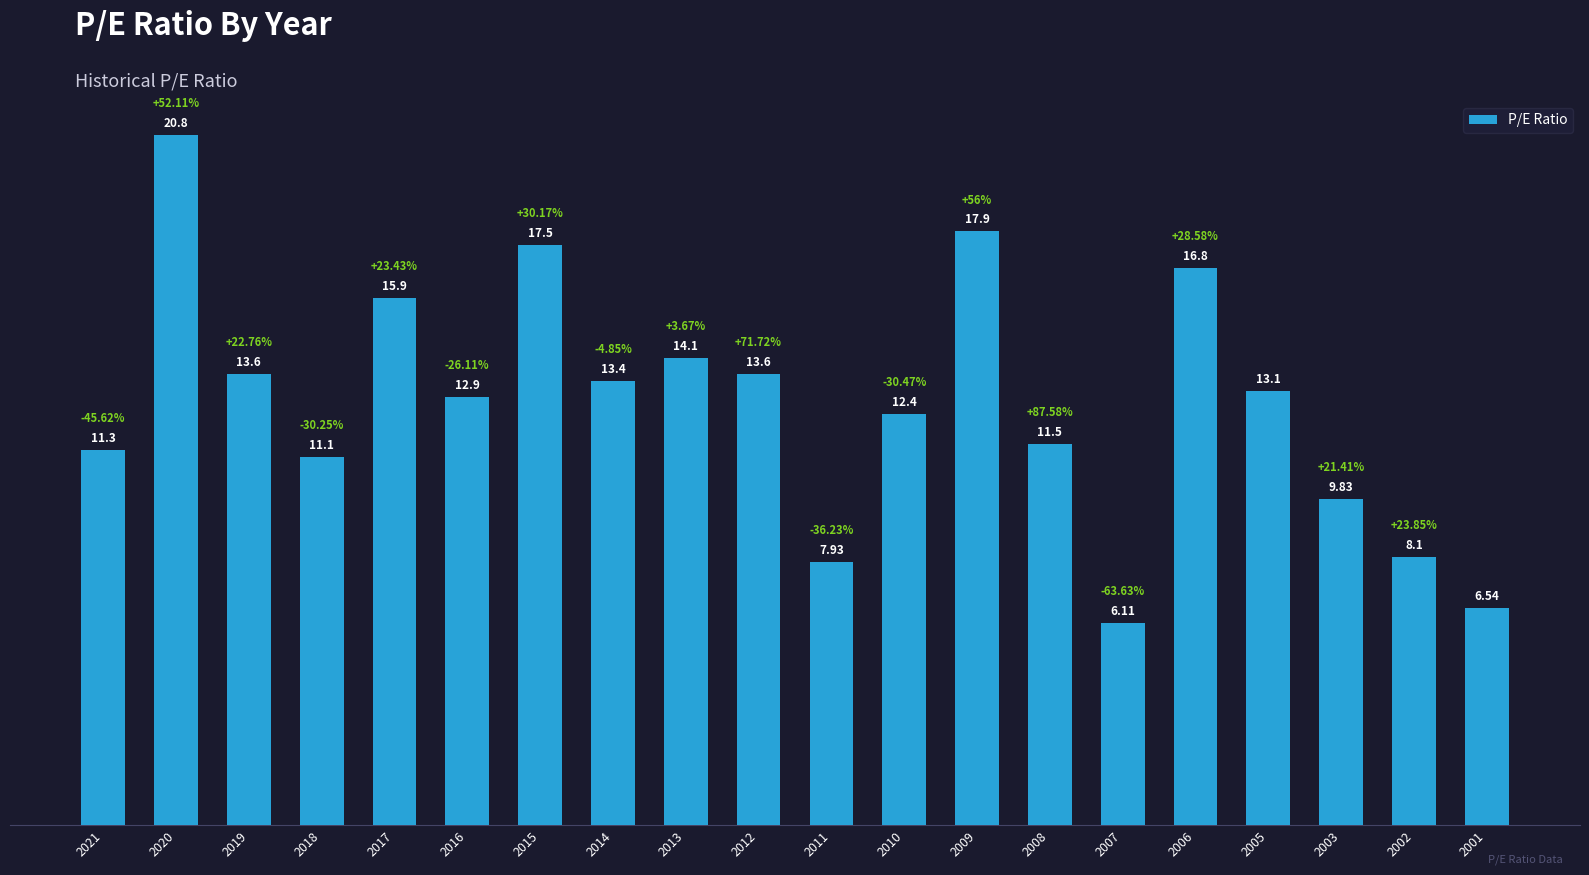

Between 2017 and 2001, which is larger?

2017